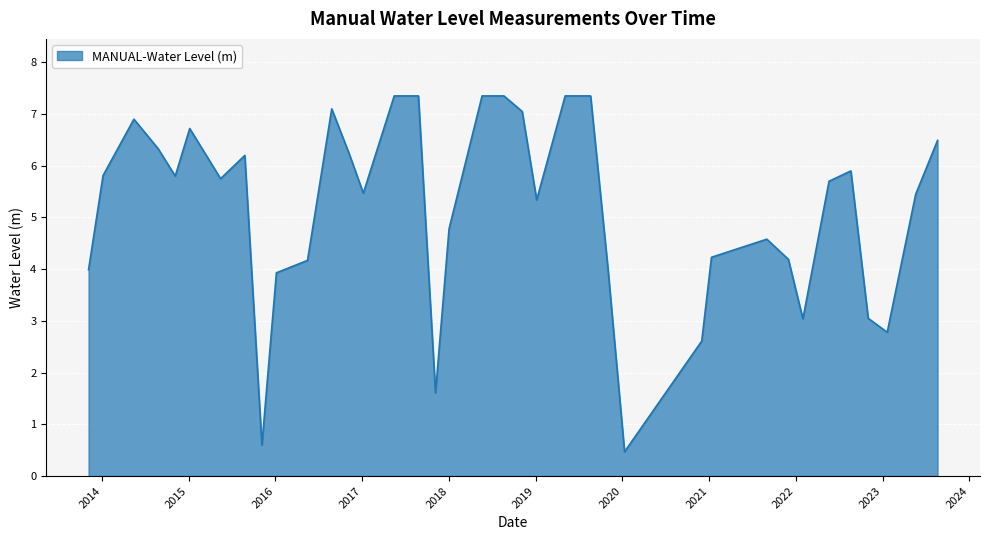

What is the minimum value shown in the chart?

0.5